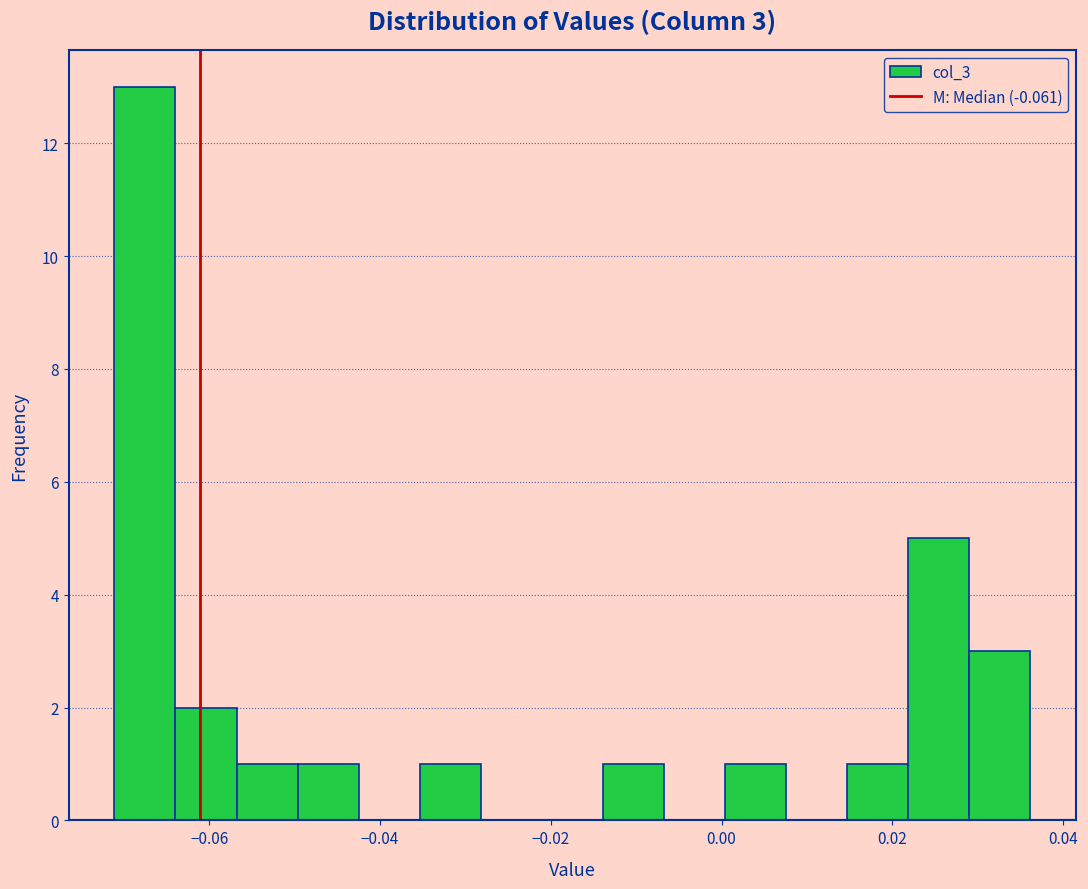

Around what value on the x-axis is the tallest bar? Give the approximate position of its centre, as read against the axis.

-0.068